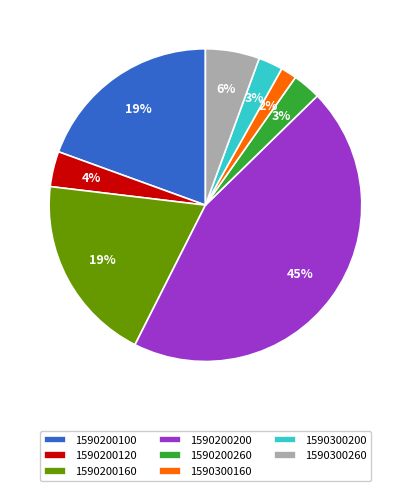

Is the sum of 1590300260 and 1590200120 greater than half?

No